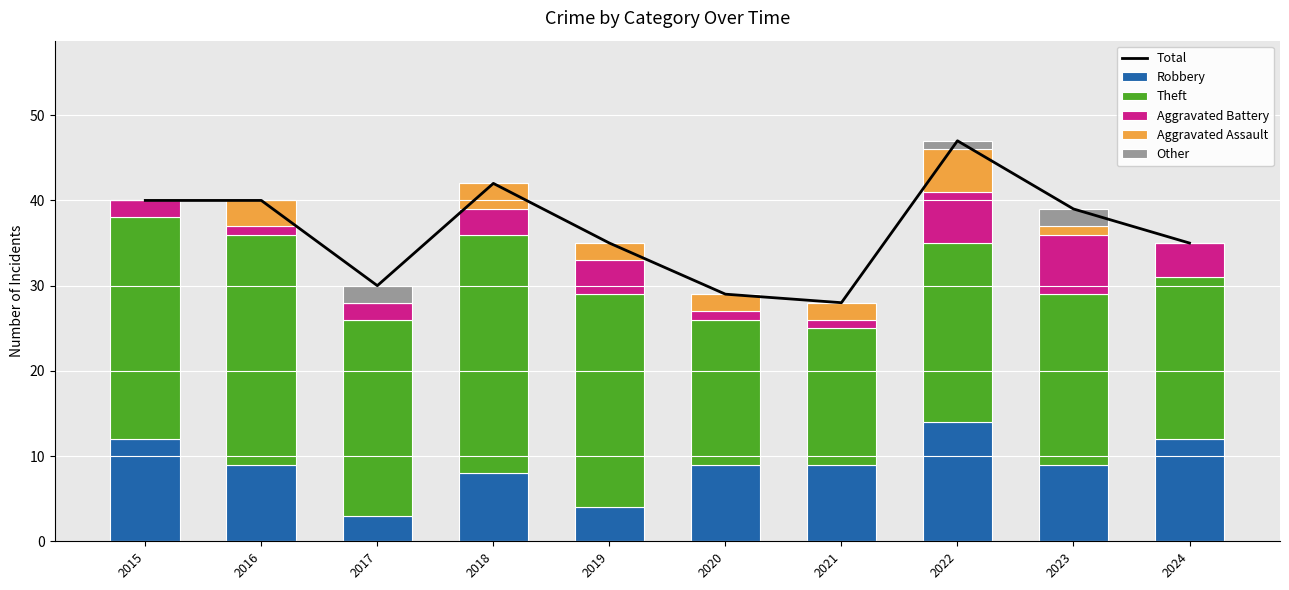

Which series has the largest total across all categories?

Total